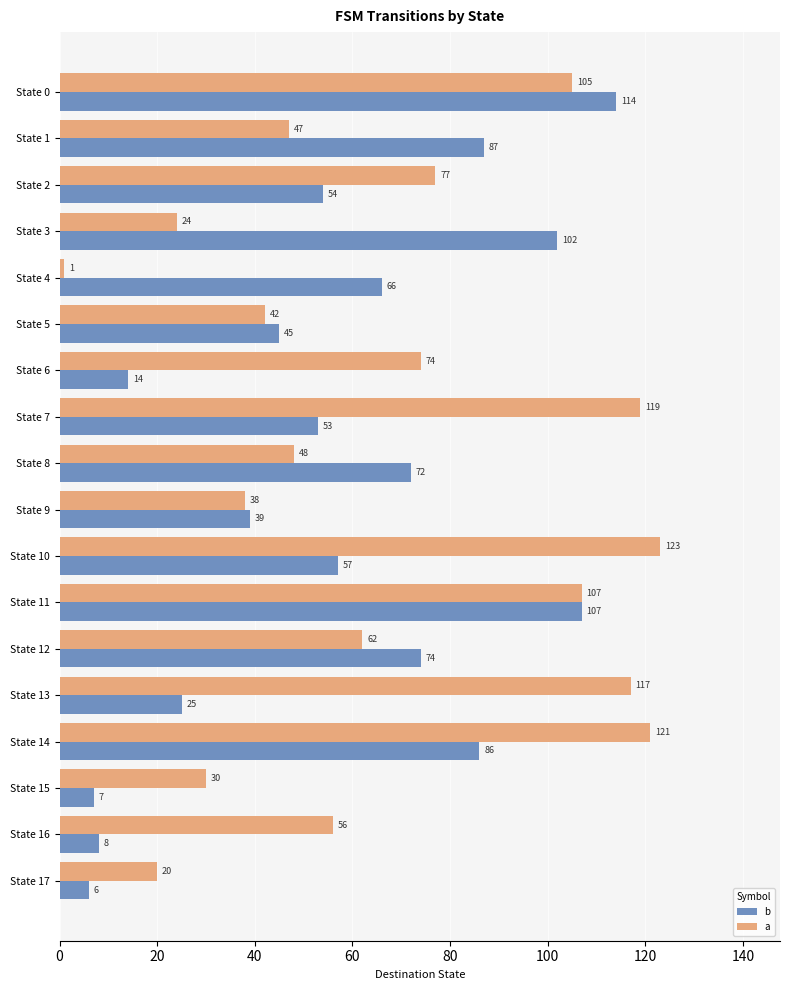

List the labels in order of a value, largest first.

State 10, State 14, State 7, State 13, State 11, State 0, State 2, State 6, State 12, State 16, State 8, State 1, State 5, State 9, State 15, State 3, State 17, State 4